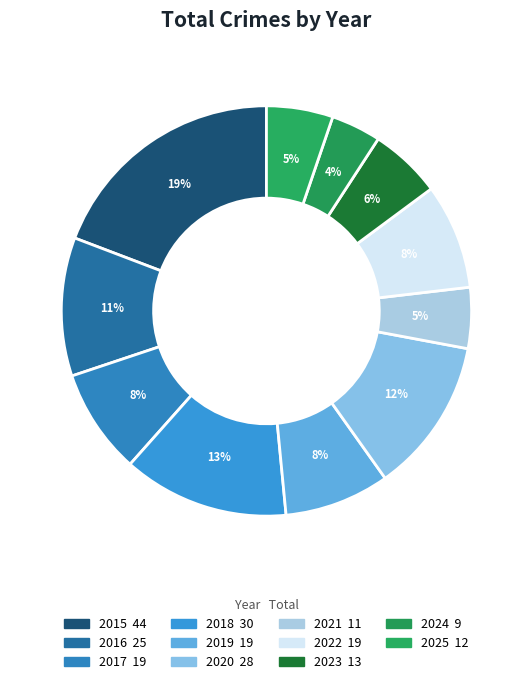

To the nearest percent, what percentage of the pie is 2022?

8%